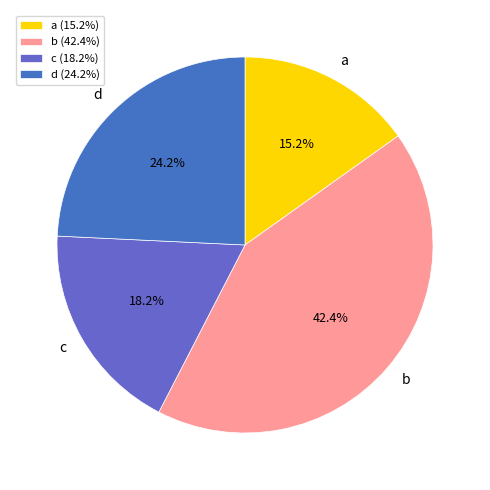

To the nearest percent, what percentage of the pie is b?

42%